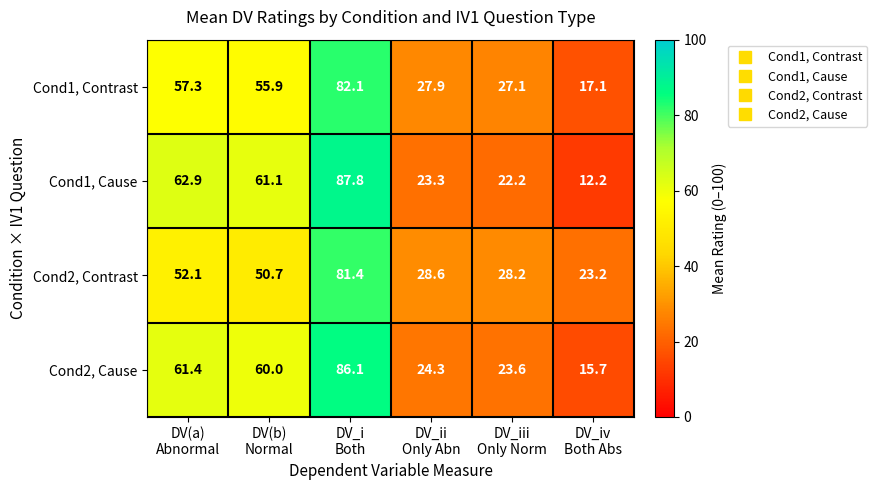

Which label corresponds to the largest value in the chart?

DV_i
Both